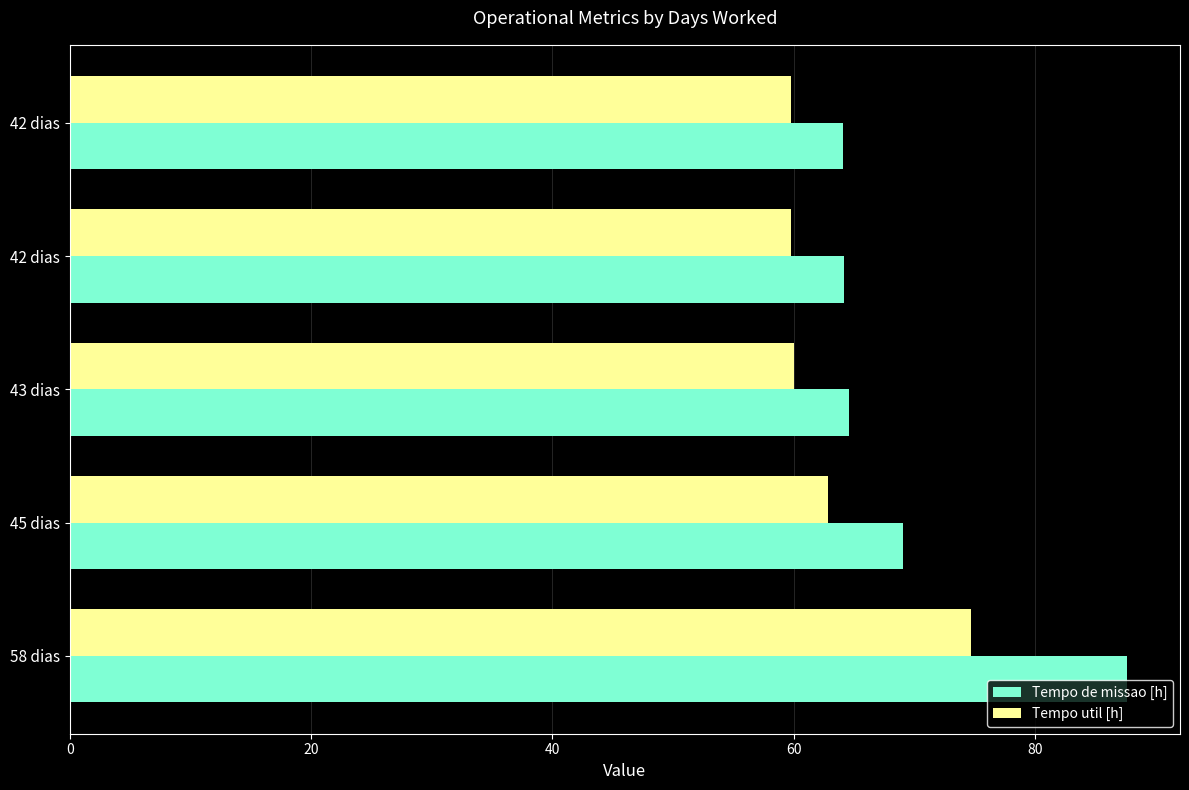

What are all the series names shown in the legend?

Tempo de missao [h], Tempo util [h]